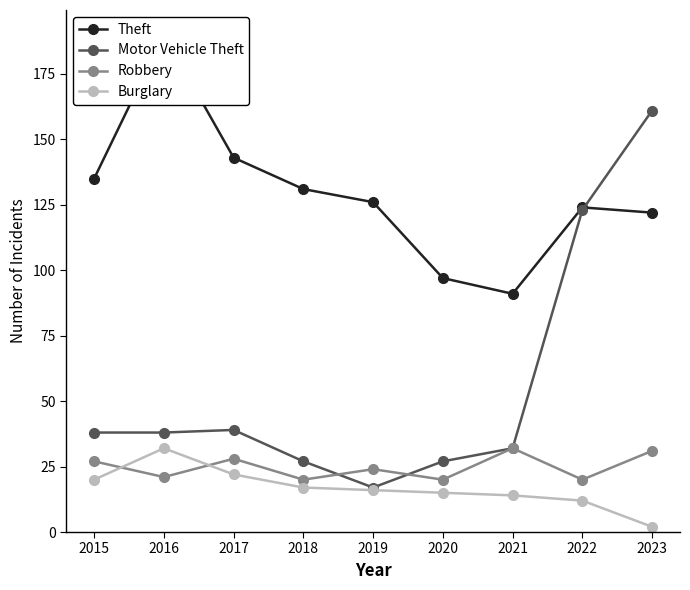

Does the chart display data point markers on the line(s)?

Yes